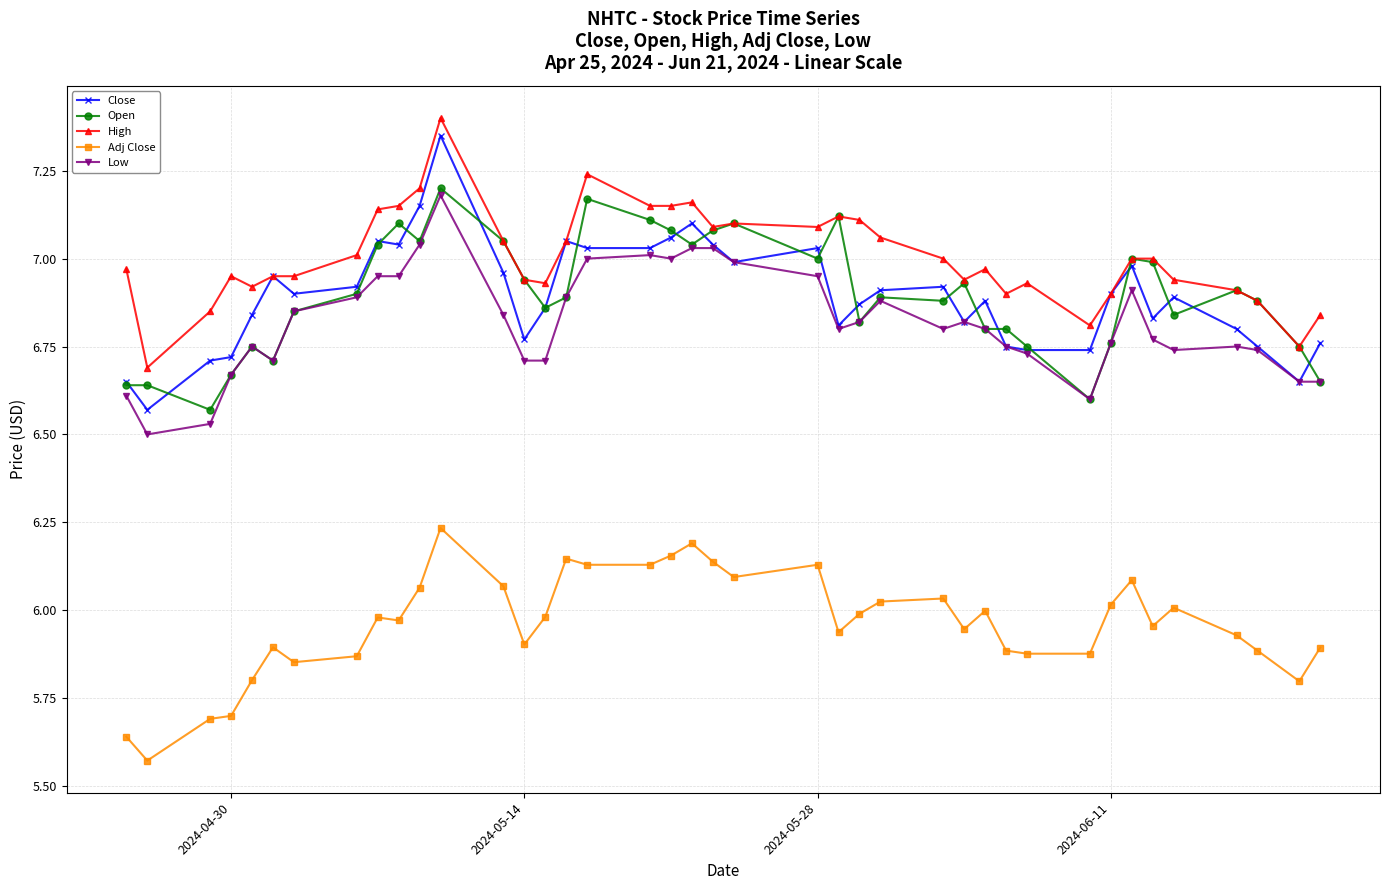

True or false: Low has more than 2 points higher than both neighbors.

True